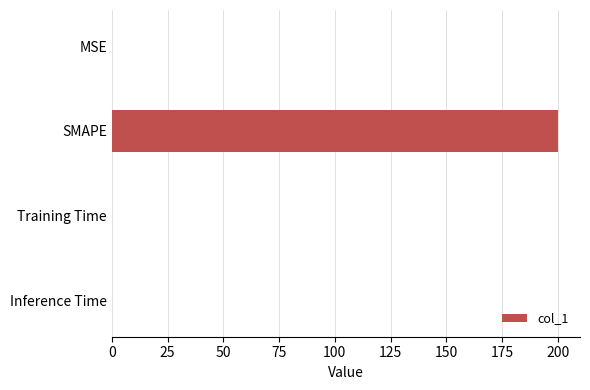

True or false: the data shows 347.2 at SMAPE.

False